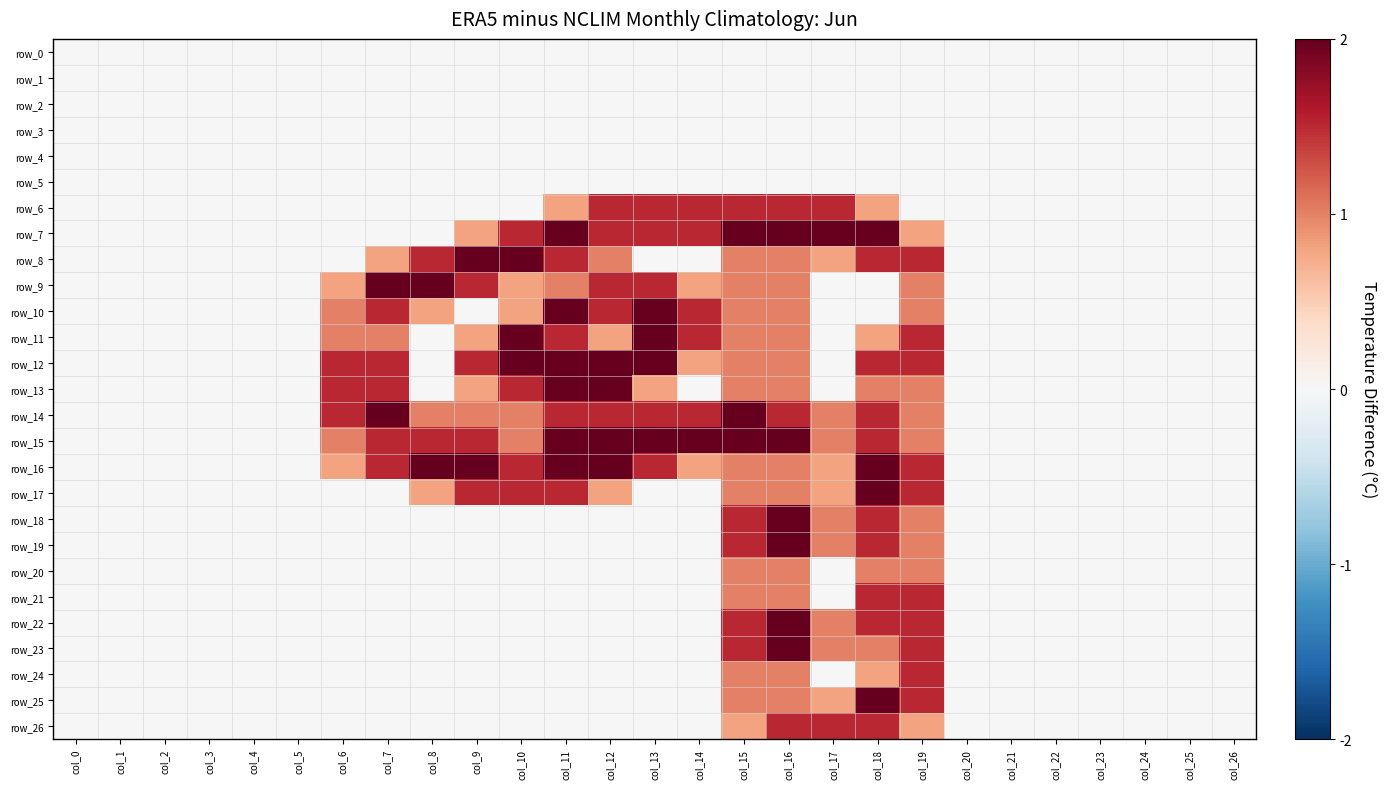

Reading left to right, extract all data points from this chart.

row_0: 0.0	0.0	0.0	0.0	0.0	0.0	0.0	0.0	0.0	0.0	0.0	0.0	0.0	0.0	0.0	0.0	0.0	0.0	0.0	0.0	0.0	0.0	0.0	0.0	0.0	0.0	0.0
row_1: 0.0	0.0	0.0	0.0	0.0	0.0	0.0	0.0	0.0	0.0	0.0	0.0	0.0	0.0	0.0	0.0	0.0	0.0	0.0	0.0	0.0	0.0	0.0	0.0	0.0	0.0	0.0
row_2: 0.0	0.0	0.0	0.0	0.0	0.0	0.0	0.0	0.0	0.0	0.0	0.0	0.0	0.0	0.0	0.0	0.0	0.0	0.0	0.0	0.0	0.0	0.0	0.0	0.0	0.0	0.0
row_3: 0.0	0.0	0.0	0.0	0.0	0.0	0.0	0.0	0.0	0.0	0.0	0.0	0.0	0.0	0.0	0.0	0.0	0.0	0.0	0.0	0.0	0.0	0.0	0.0	0.0	0.0	0.0
row_4: 0.0	0.0	0.0	0.0	0.0	0.0	0.0	0.0	0.0	0.0	0.0	0.0	0.0	0.0	0.0	0.0	0.0	0.0	0.0	0.0	0.0	0.0	0.0	0.0	0.0	0.0	0.0
row_5: 0.0	0.0	0.0	0.0	0.0	0.0	0.0	0.0	0.0	0.0	0.0	0.0	0.0	0.0	0.0	0.0	0.0	0.0	0.0	0.0	0.0	0.0	0.0	0.0	0.0	0.0	0.0
row_6: 0.0	0.0	0.0	0.0	0.0	0.0	0.0	0.0	0.0	0.0	0.0	0.8	1.5	1.5	1.5	1.5	1.5	1.5	0.8	0.0	0.0	0.0	0.0	0.0	0.0	0.0	0.0
row_7: 0.0	0.0	0.0	0.0	0.0	0.0	0.0	0.0	0.0	0.8	1.5	2.0	1.5	1.5	1.5	2.0	2.0	2.0	2.0	0.8	0.0	0.0	0.0	0.0	0.0	0.0	0.0
row_8: 0.0	0.0	0.0	0.0	0.0	0.0	0.0	0.8	1.5	2.0	2.0	1.5	1.0	0.0	0.0	1.0	1.0	0.8	1.5	1.5	0.0	0.0	0.0	0.0	0.0	0.0	0.0
row_9: 0.0	0.0	0.0	0.0	0.0	0.0	0.8	2.0	2.0	1.5	0.8	1.0	1.5	1.5	0.8	1.0	1.0	0.0	0.0	1.0	0.0	0.0	0.0	0.0	0.0	0.0	0.0
row_10: 0.0	0.0	0.0	0.0	0.0	0.0	1.0	1.5	0.8	0.0	0.8	2.0	1.5	2.0	1.5	1.0	1.0	0.0	0.0	1.0	0.0	0.0	0.0	0.0	0.0	0.0	0.0
row_11: 0.0	0.0	0.0	0.0	0.0	0.0	1.0	1.0	0.0	0.8	2.0	1.5	0.8	2.0	1.5	1.0	1.0	0.0	0.8	1.5	0.0	0.0	0.0	0.0	0.0	0.0	0.0
row_12: 0.0	0.0	0.0	0.0	0.0	0.0	1.5	1.5	0.0	1.5	2.0	2.0	2.0	2.0	0.8	1.0	1.0	0.0	1.5	1.5	0.0	0.0	0.0	0.0	0.0	0.0	0.0
row_13: 0.0	0.0	0.0	0.0	0.0	0.0	1.5	1.5	0.0	0.8	1.5	2.0	2.0	0.8	0.0	1.0	1.0	0.0	1.0	1.0	0.0	0.0	0.0	0.0	0.0	0.0	0.0
row_14: 0.0	0.0	0.0	0.0	0.0	0.0	1.5	2.0	1.0	1.0	1.0	1.5	1.5	1.5	1.5	2.0	1.5	1.0	1.5	1.0	0.0	0.0	0.0	0.0	0.0	0.0	0.0
row_15: 0.0	0.0	0.0	0.0	0.0	0.0	1.0	1.5	1.5	1.5	1.0	2.0	2.0	2.0	2.0	2.0	2.0	1.0	1.5	1.0	0.0	0.0	0.0	0.0	0.0	0.0	0.0
row_16: 0.0	0.0	0.0	0.0	0.0	0.0	0.8	1.5	2.0	2.0	1.5	2.0	2.0	1.5	0.8	1.0	1.0	0.8	2.0	1.5	0.0	0.0	0.0	0.0	0.0	0.0	0.0
row_17: 0.0	0.0	0.0	0.0	0.0	0.0	0.0	0.0	0.8	1.5	1.5	1.5	0.8	0.0	0.0	1.0	1.0	0.8	2.0	1.5	0.0	0.0	0.0	0.0	0.0	0.0	0.0
row_18: 0.0	0.0	0.0	0.0	0.0	0.0	0.0	0.0	0.0	0.0	0.0	0.0	0.0	0.0	0.0	1.5	2.0	1.0	1.5	1.0	0.0	0.0	0.0	0.0	0.0	0.0	0.0
row_19: 0.0	0.0	0.0	0.0	0.0	0.0	0.0	0.0	0.0	0.0	0.0	0.0	0.0	0.0	0.0	1.5	2.0	1.0	1.5	1.0	0.0	0.0	0.0	0.0	0.0	0.0	0.0
row_20: 0.0	0.0	0.0	0.0	0.0	0.0	0.0	0.0	0.0	0.0	0.0	0.0	0.0	0.0	0.0	1.0	1.0	0.0	1.0	1.0	0.0	0.0	0.0	0.0	0.0	0.0	0.0
row_21: 0.0	0.0	0.0	0.0	0.0	0.0	0.0	0.0	0.0	0.0	0.0	0.0	0.0	0.0	0.0	1.0	1.0	0.0	1.5	1.5	0.0	0.0	0.0	0.0	0.0	0.0	0.0
row_22: 0.0	0.0	0.0	0.0	0.0	0.0	0.0	0.0	0.0	0.0	0.0	0.0	0.0	0.0	0.0	1.5	2.0	1.0	1.5	1.5	0.0	0.0	0.0	0.0	0.0	0.0	0.0
row_23: 0.0	0.0	0.0	0.0	0.0	0.0	0.0	0.0	0.0	0.0	0.0	0.0	0.0	0.0	0.0	1.5	2.0	1.0	1.0	1.5	0.0	0.0	0.0	0.0	0.0	0.0	0.0
row_24: 0.0	0.0	0.0	0.0	0.0	0.0	0.0	0.0	0.0	0.0	0.0	0.0	0.0	0.0	0.0	1.0	1.0	0.0	0.8	1.5	0.0	0.0	0.0	0.0	0.0	0.0	0.0
row_25: 0.0	0.0	0.0	0.0	0.0	0.0	0.0	0.0	0.0	0.0	0.0	0.0	0.0	0.0	0.0	1.0	1.0	0.8	2.0	1.5	0.0	0.0	0.0	0.0	0.0	0.0	0.0
row_26: 0.0	0.0	0.0	0.0	0.0	0.0	0.0	0.0	0.0	0.0	0.0	0.0	0.0	0.0	0.0	0.8	1.5	1.5	1.5	0.8	0.0	0.0	0.0	0.0	0.0	0.0	0.0